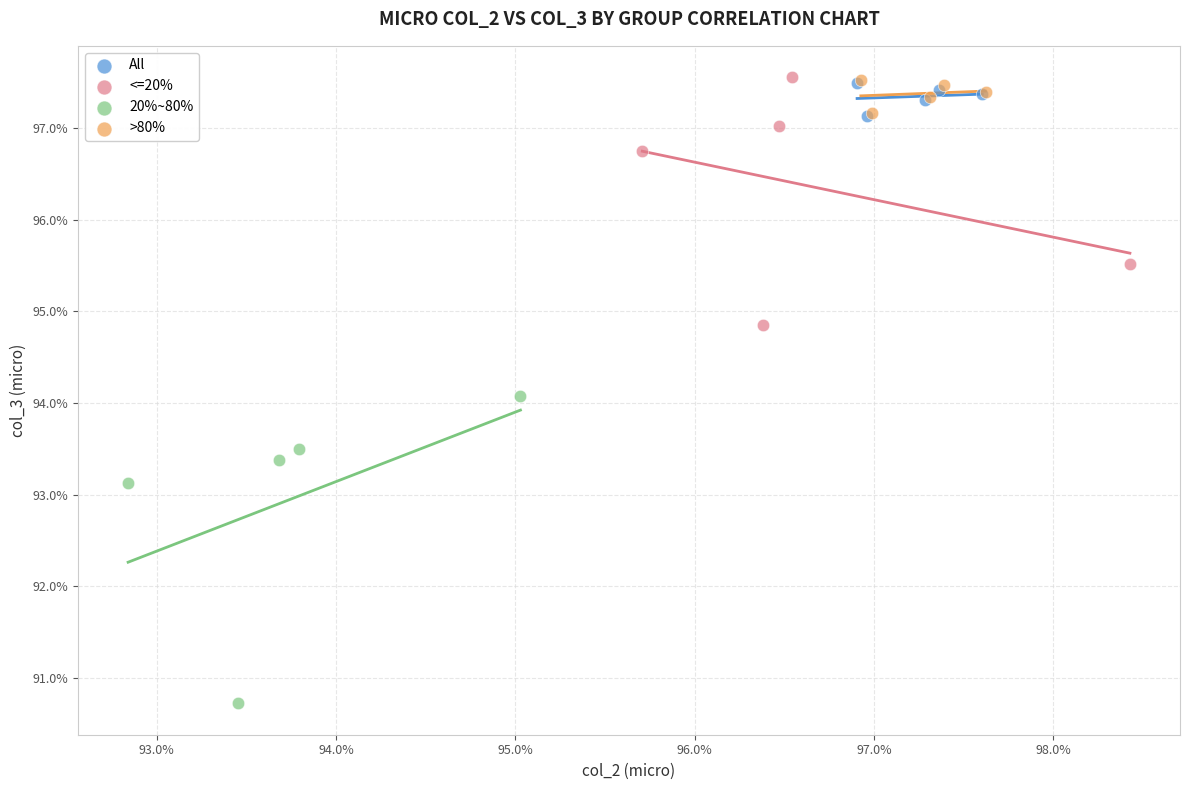

What are all the series names shown in the legend?

All, <=20%, 20%~80%, >80%